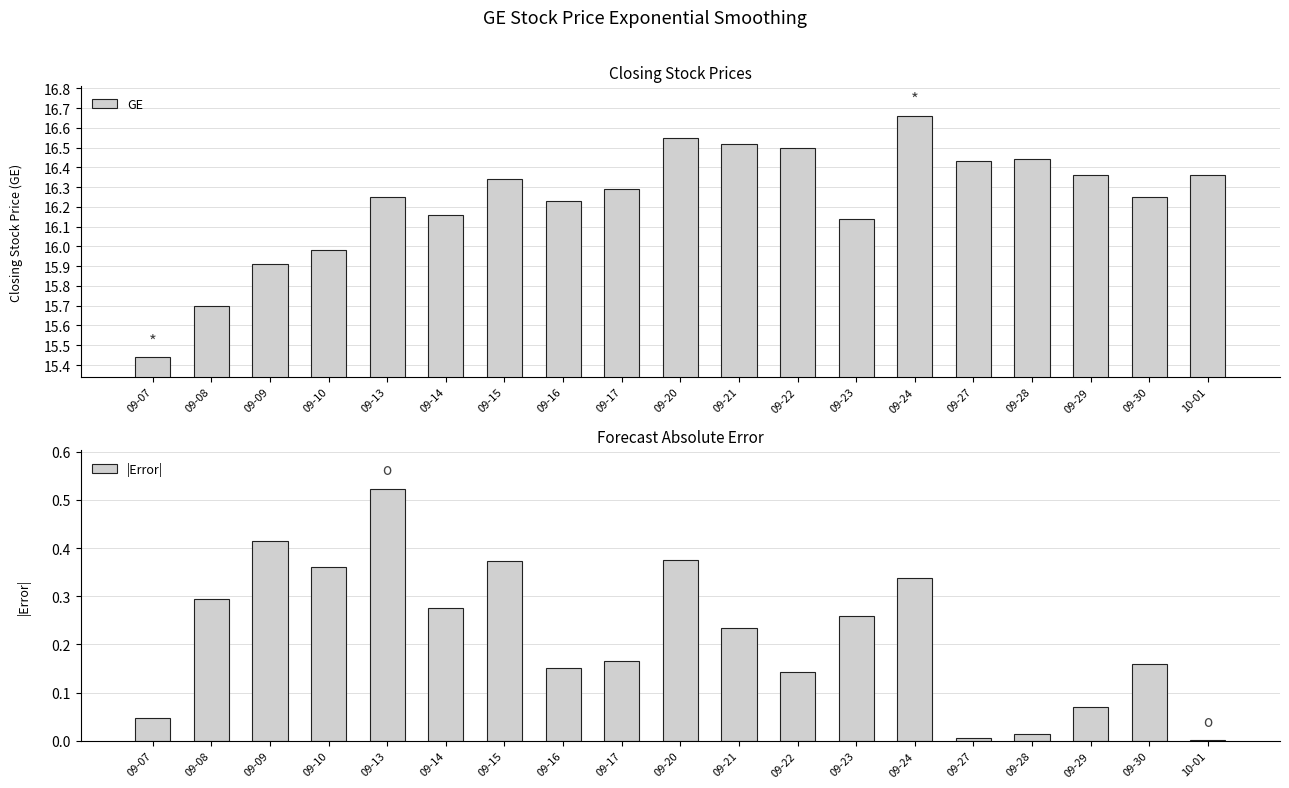

Reading right to left, transcribe all the data shown in this chart.

GE: 16.4	16.2	16.4	16.4	16.4	16.7	16.1	16.5	16.5	16.6	16.3	16.2	16.3	16.2	16.2	16.0	15.9	15.7	15.4
|Error|: 0.0	0.2	0.1	0.0	0.0	0.3	0.3	0.1	0.2	0.4	0.2	0.2	0.4	0.3	0.5	0.4	0.4	0.3	0.0